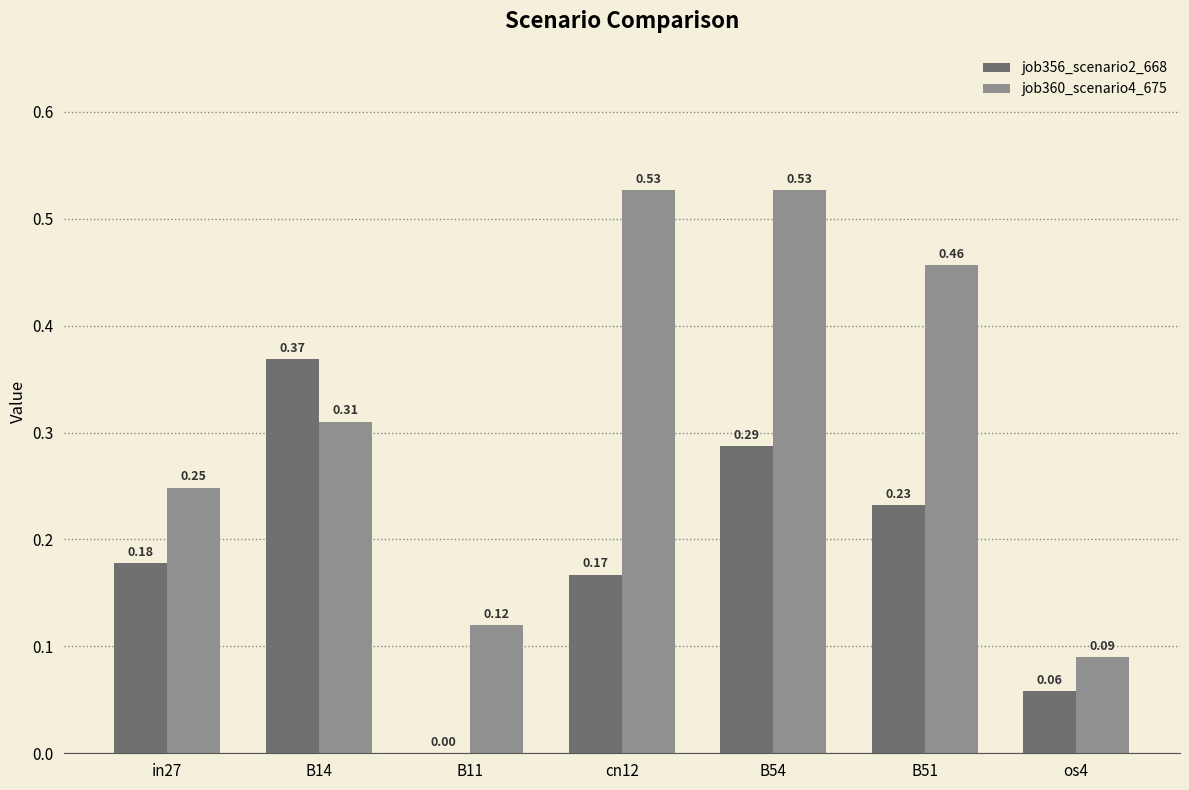

At which category is the sum across all series the highest?

B54